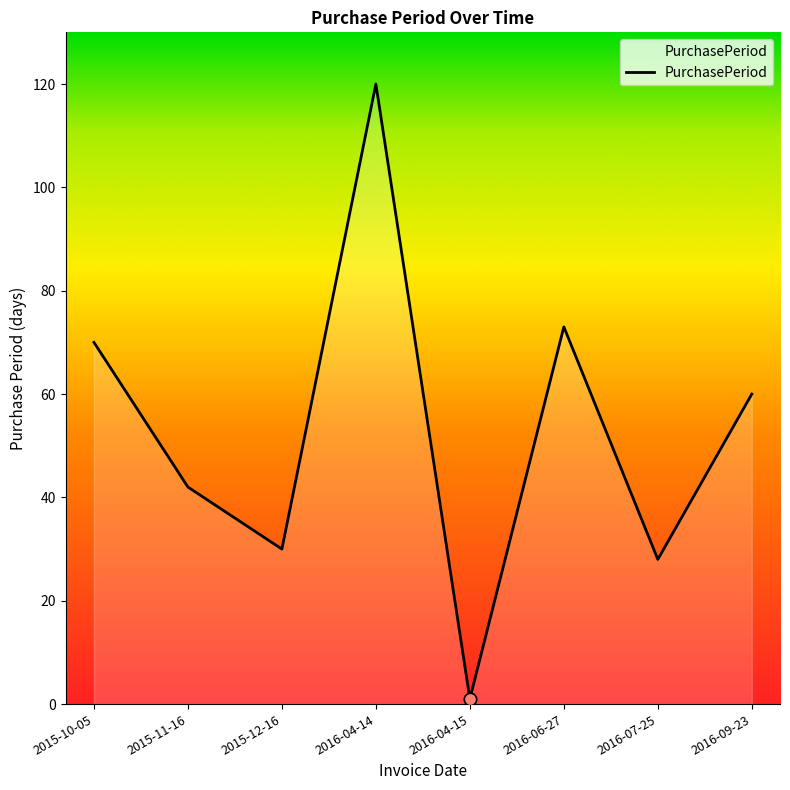

Approximately how many times larger is the value at 2016-07-25 compared to 2015-12-16?

0.9